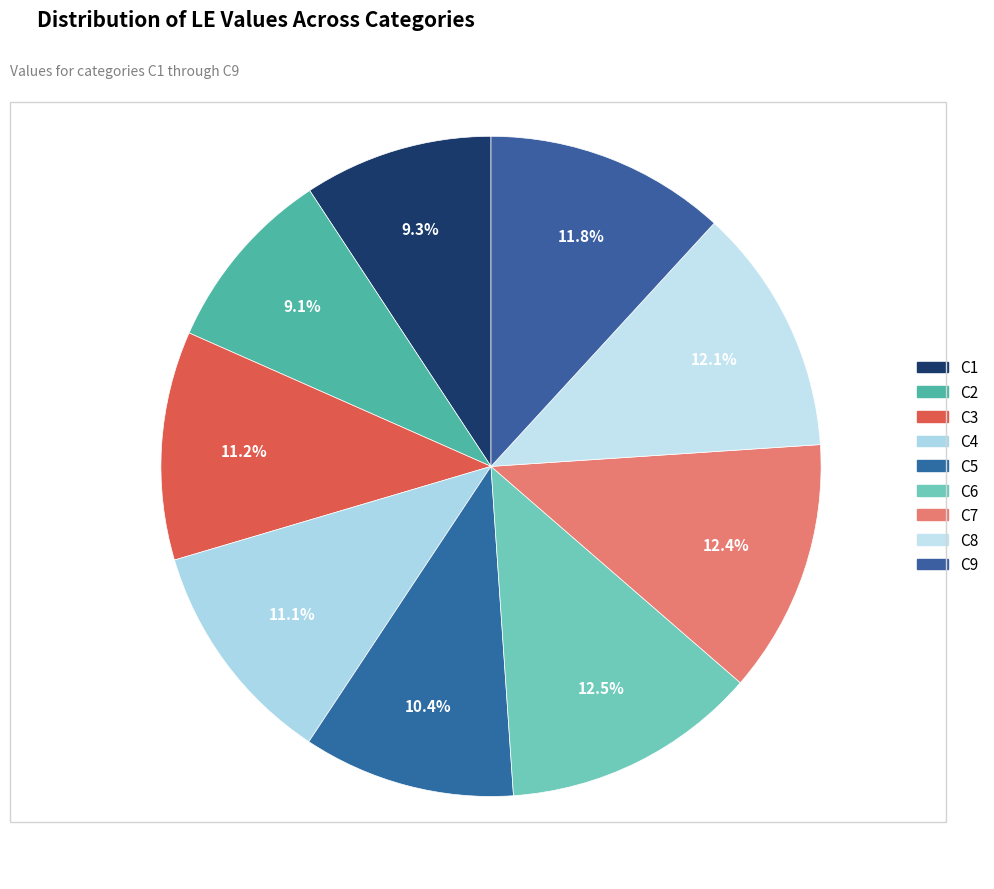

Count the number of slices in the pie.

9